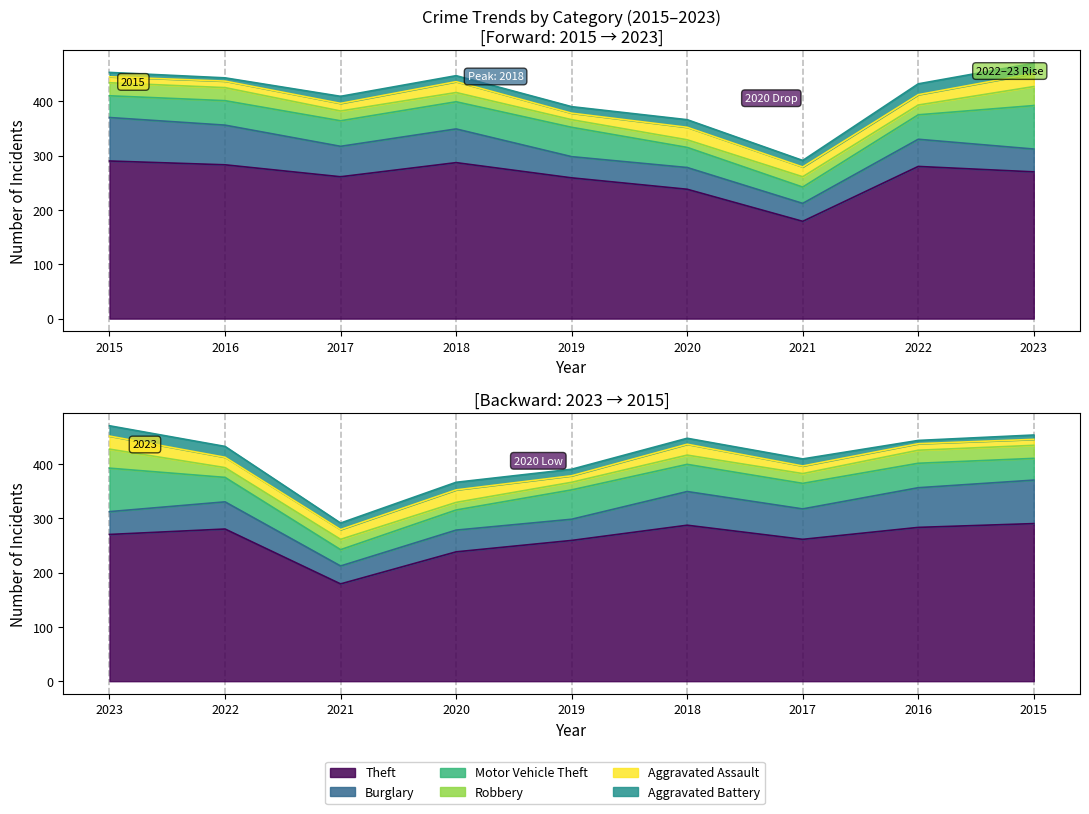

True or false: Theft and Robbery cross at least once.

False